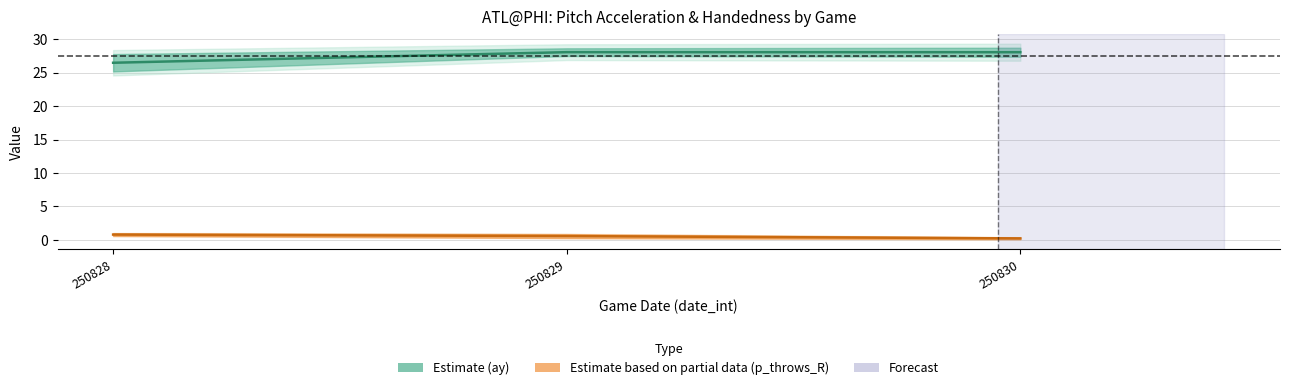

List the series in order of their peak value, lowest first.

p_throws_R_bot, p_throws_R_top, ay_bot, ay_top